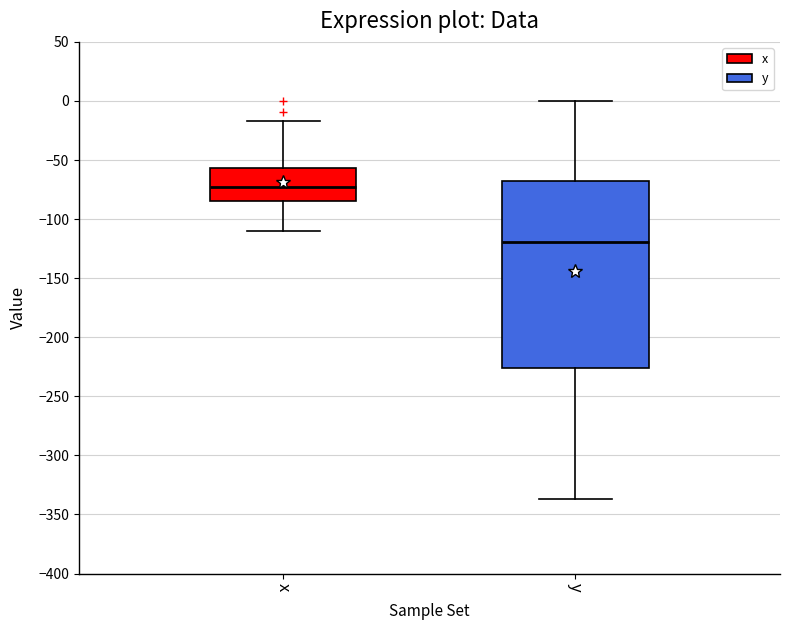

Reading left to right, read every box against the y-axis: the position of its median line, the range the box covers, and the ends of its whiskers. The values are not printed on the chart, so give them approximately, as read against the axis.

x: median -75, box -85 to -55, whiskers -110 to -15
y: median -120, box -225 to -65, whiskers -335 to 0